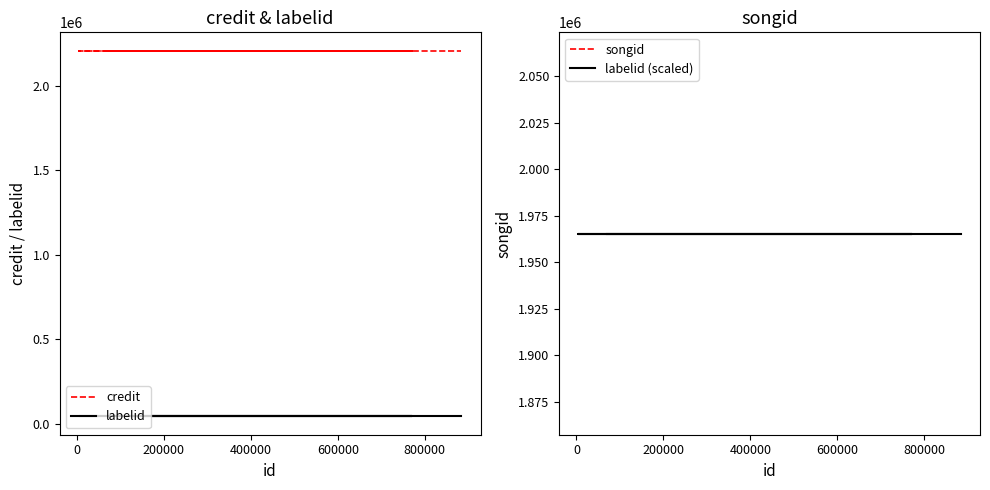

True or false: labelid has more than 0 points higher than both neighbors.

False